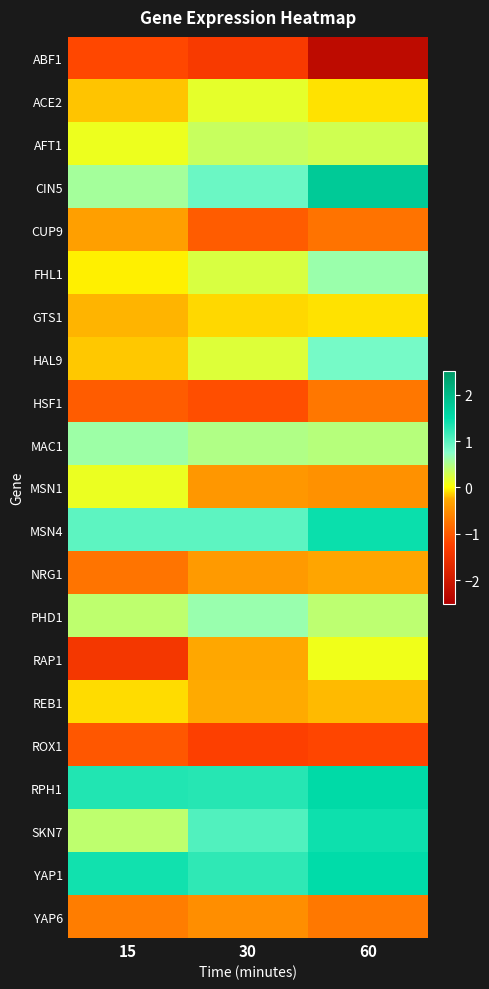

Which has a higher value, 60 or 30?

30